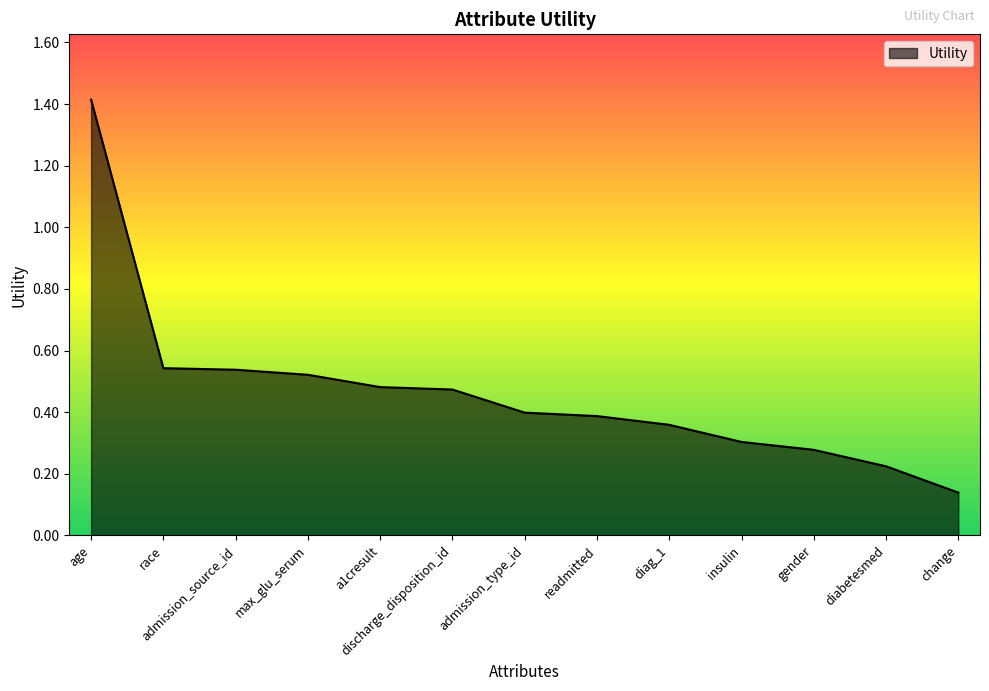

Which has a higher value, admission_source_id or readmitted?

admission_source_id